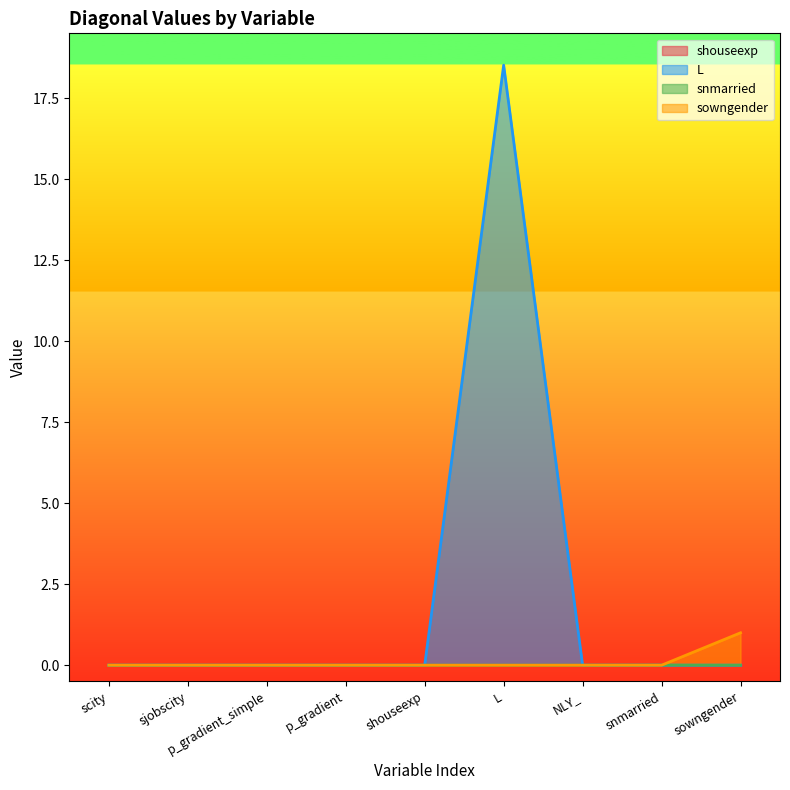

True or false: sowngender has more than 1 points higher than both neighbors.

False